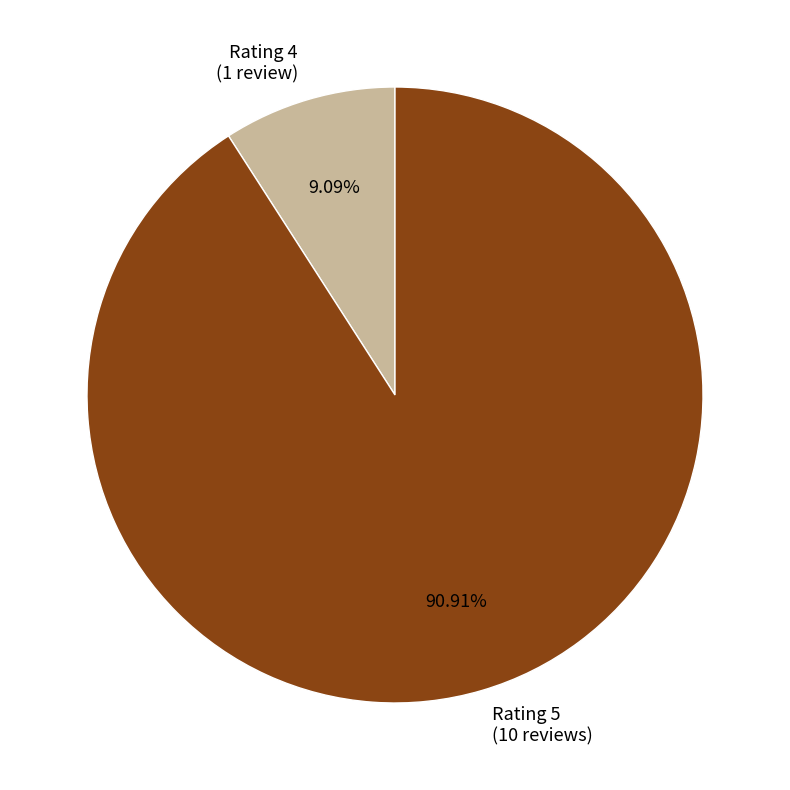

How many segments does this pie chart have?

2